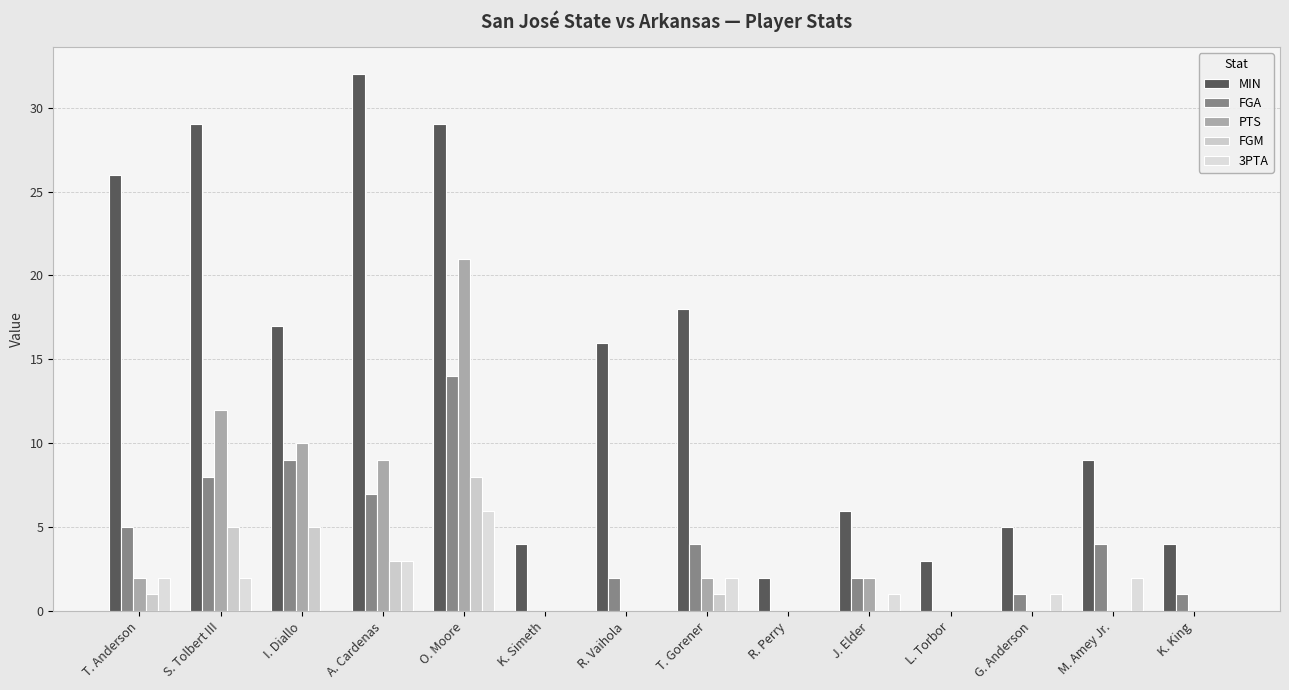

Reading right to left, what are all the values shown in this chart?

MIN: K. King=4	M. Amey Jr.=9	G. Anderson=5	L. Torbor=3	J. Elder=6	R. Perry=2	T. Gorener=18	R. Vaihola=16	K. Simeth=4	O. Moore=29	A. Cardenas=32	I. Diallo=17	S. Tolbert III=29	T. Anderson=26
FGA: K. King=1	M. Amey Jr.=4	G. Anderson=1	L. Torbor=0	J. Elder=2	R. Perry=0	T. Gorener=4	R. Vaihola=2	K. Simeth=0	O. Moore=14	A. Cardenas=7	I. Diallo=9	S. Tolbert III=8	T. Anderson=5
PTS: K. King=0	M. Amey Jr.=0	G. Anderson=0	L. Torbor=0	J. Elder=2	R. Perry=0	T. Gorener=2	R. Vaihola=0	K. Simeth=0	O. Moore=21	A. Cardenas=9	I. Diallo=10	S. Tolbert III=12	T. Anderson=2
FGM: K. King=0	M. Amey Jr.=0	G. Anderson=0	L. Torbor=0	J. Elder=0	R. Perry=0	T. Gorener=1	R. Vaihola=0	K. Simeth=0	O. Moore=8	A. Cardenas=3	I. Diallo=5	S. Tolbert III=5	T. Anderson=1
3PTA: K. King=0	M. Amey Jr.=2	G. Anderson=1	L. Torbor=0	J. Elder=1	R. Perry=0	T. Gorener=2	R. Vaihola=0	K. Simeth=0	O. Moore=6	A. Cardenas=3	I. Diallo=0	S. Tolbert III=2	T. Anderson=2